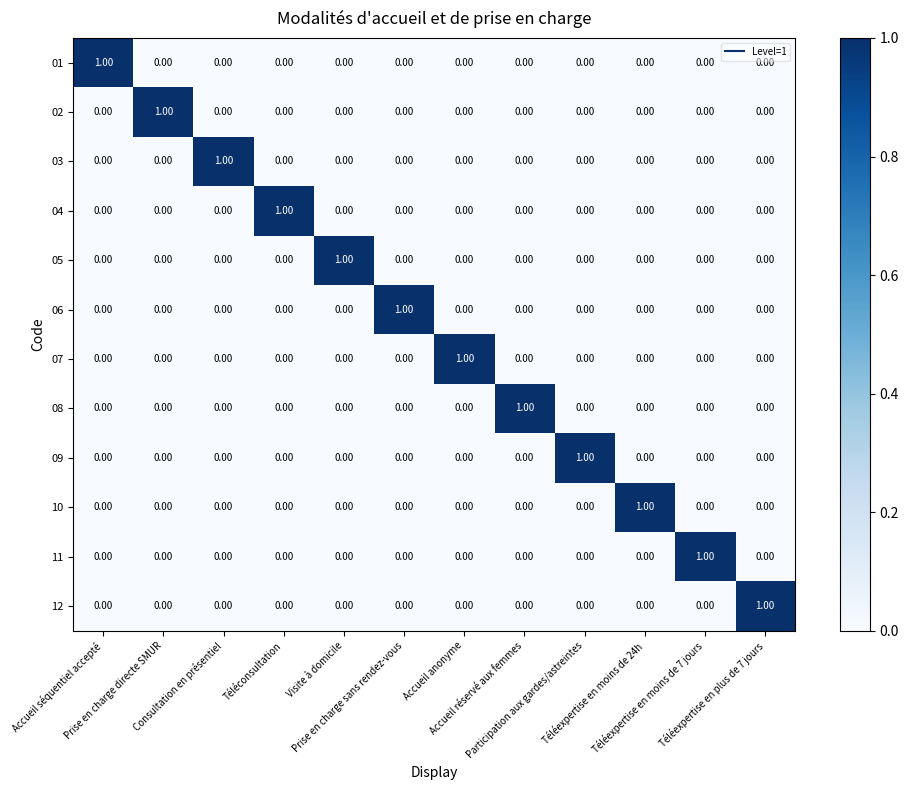

At how many categories does at least one series exceed 0?

12